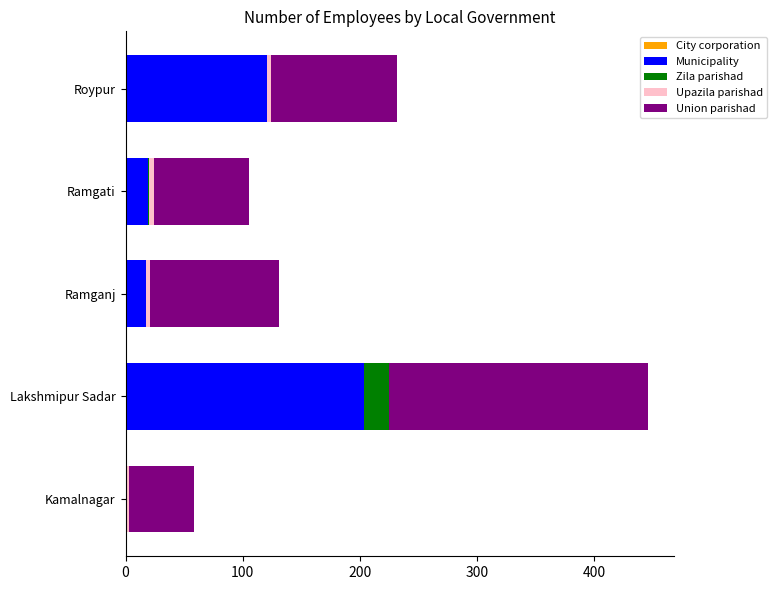

What is the highest value of the Municipality series?

204